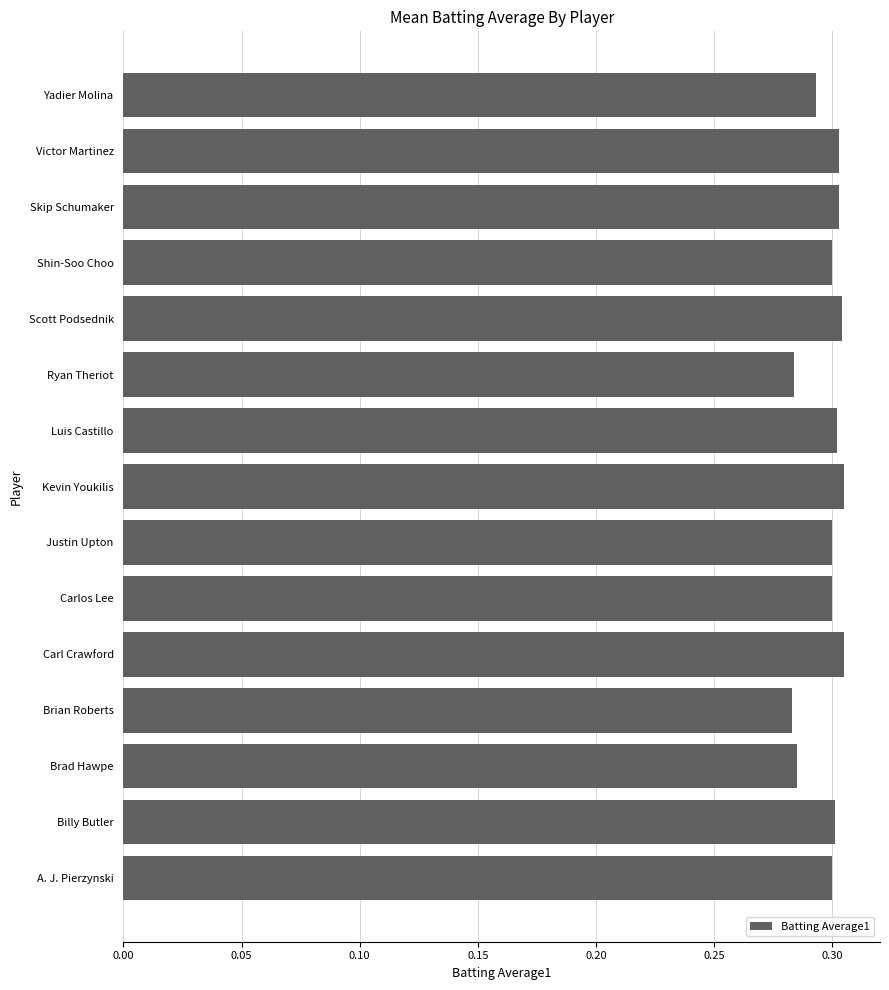

The chart shows a value of 0.5 at Victor Martinez. True or false?

False